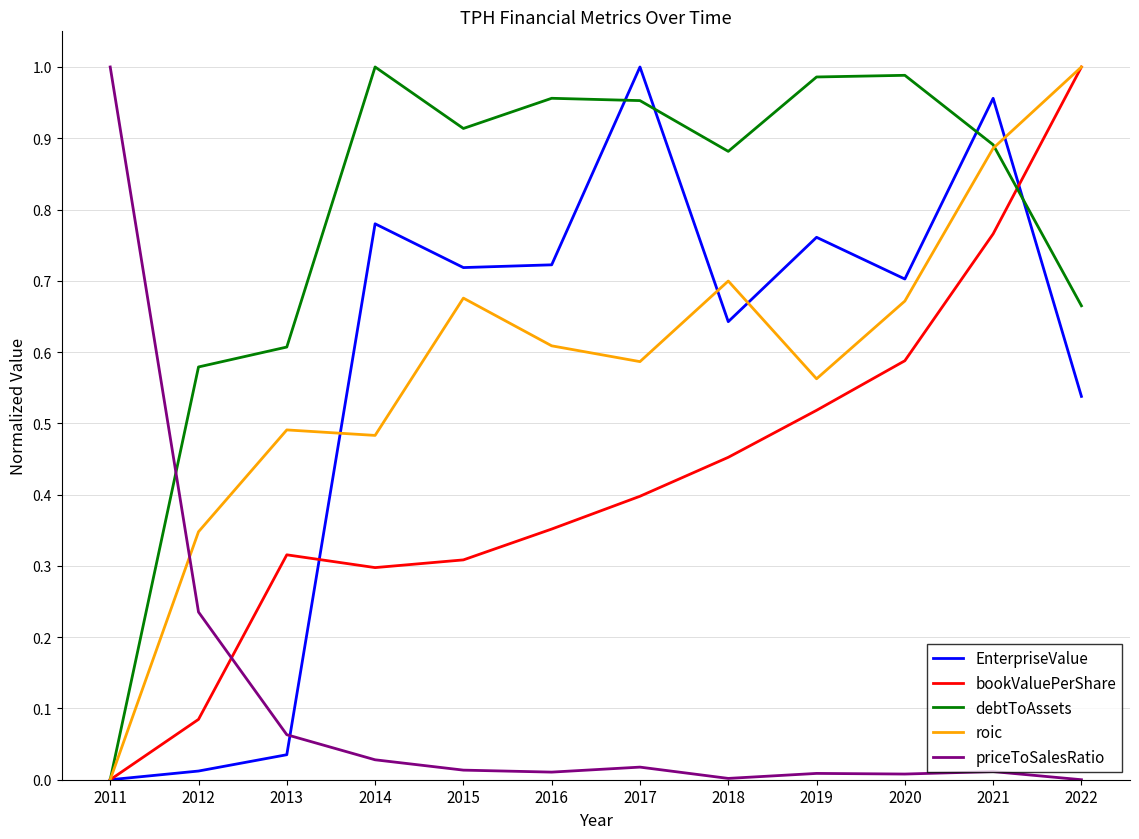

At 2015, list the series in order from largest to smallest.

debtToAssets, EnterpriseValue, roic, bookValuePerShare, priceToSalesRatio